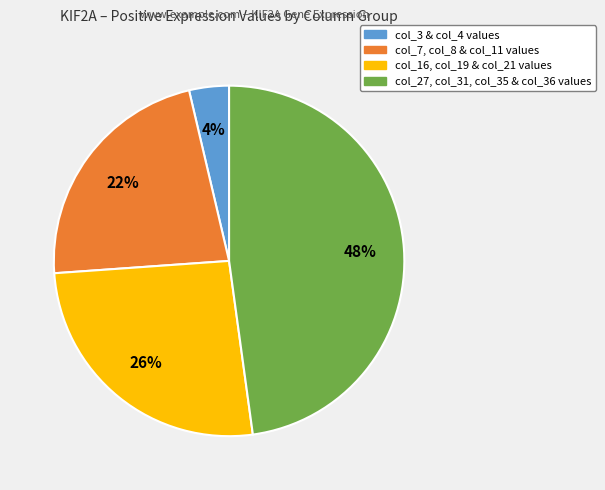

To the nearest percent, what is the average slice percentage?

25%